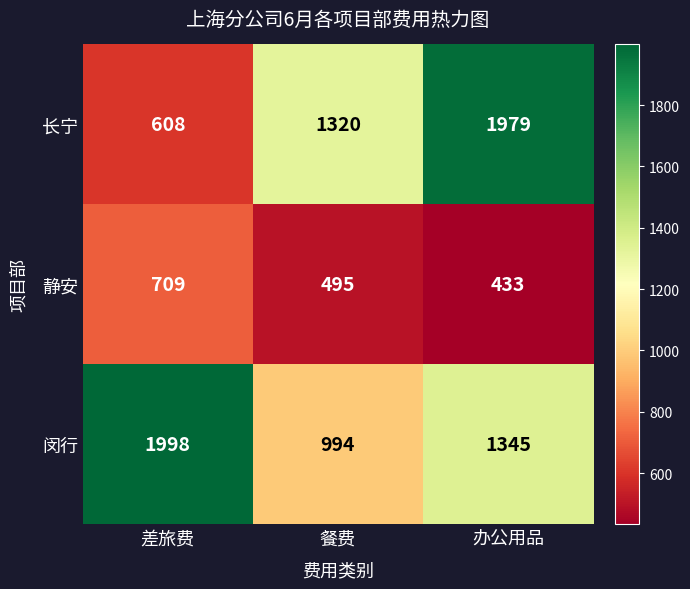

What is the difference between the 长宁 values at 差旅费 and 餐费?

712